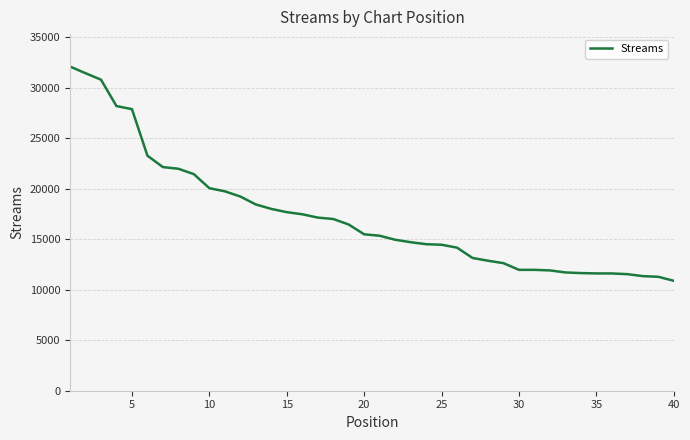

What is the smallest value displayed?

10885